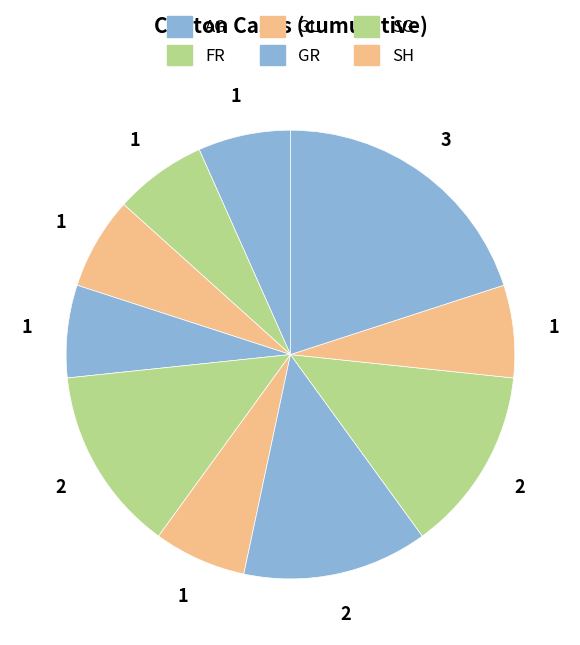

How many segments does this pie chart have?

10